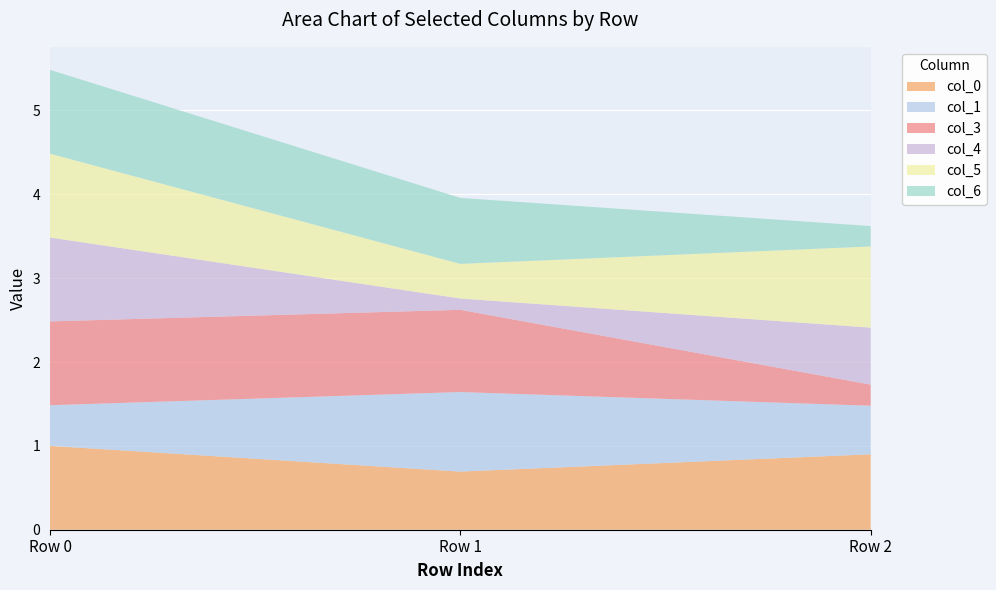

Reading left to right, extract all data points from this chart.

col_0: col_0=1.0	col_1=0.7	col_2=0.9
col_1: col_0=0.5	col_1=0.9	col_2=0.6
col_3: col_0=1.0	col_1=1.0	col_2=0.3
col_4: col_0=1.0	col_1=0.1	col_2=0.7
col_5: col_0=1.0	col_1=0.4	col_2=1.0
col_6: col_0=1.0	col_1=0.8	col_2=0.2